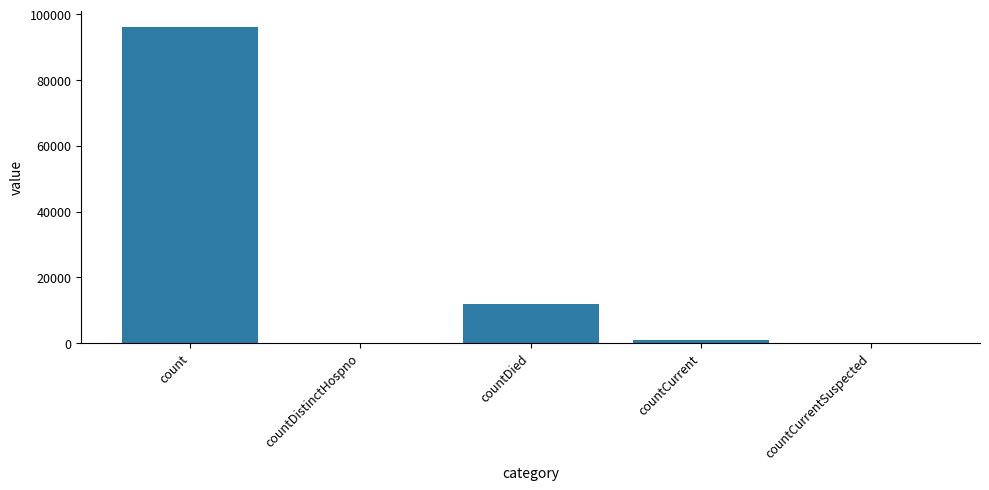

Between count and countDistinctHospno, which is larger?

count